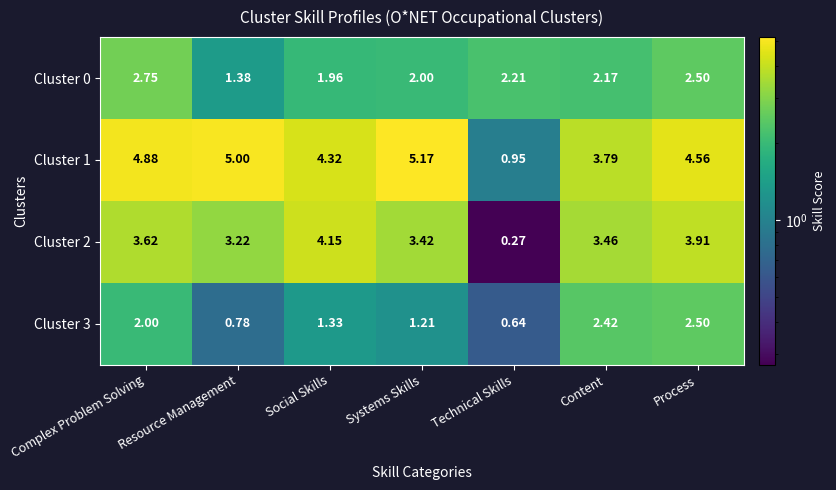

At which category does the chart reach its minimum across all series?

Technical Skills